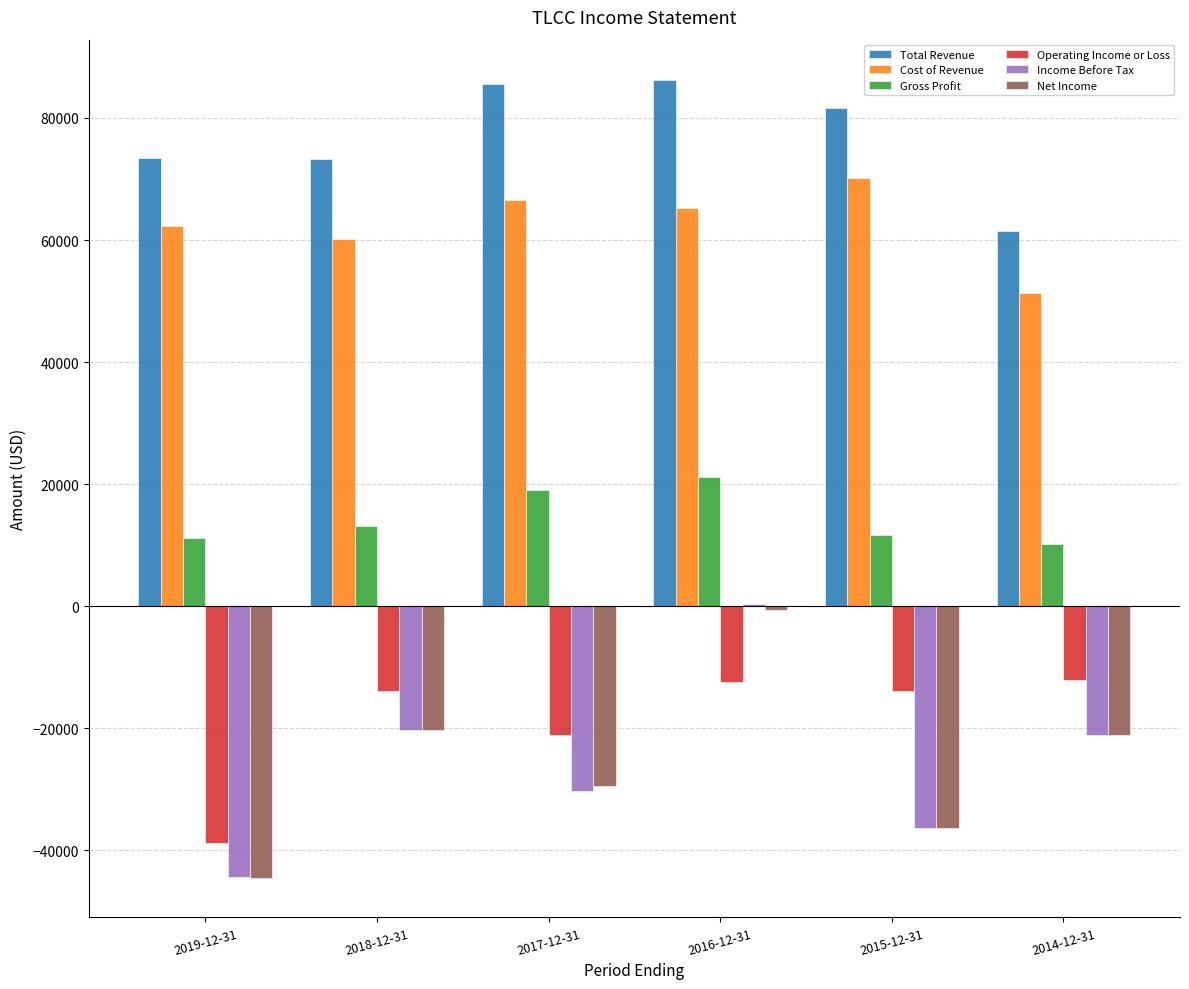

Is the value of Income Before Tax at 2018-12-31 greater than the value of Cost of Revenue at 2017-12-31?

No